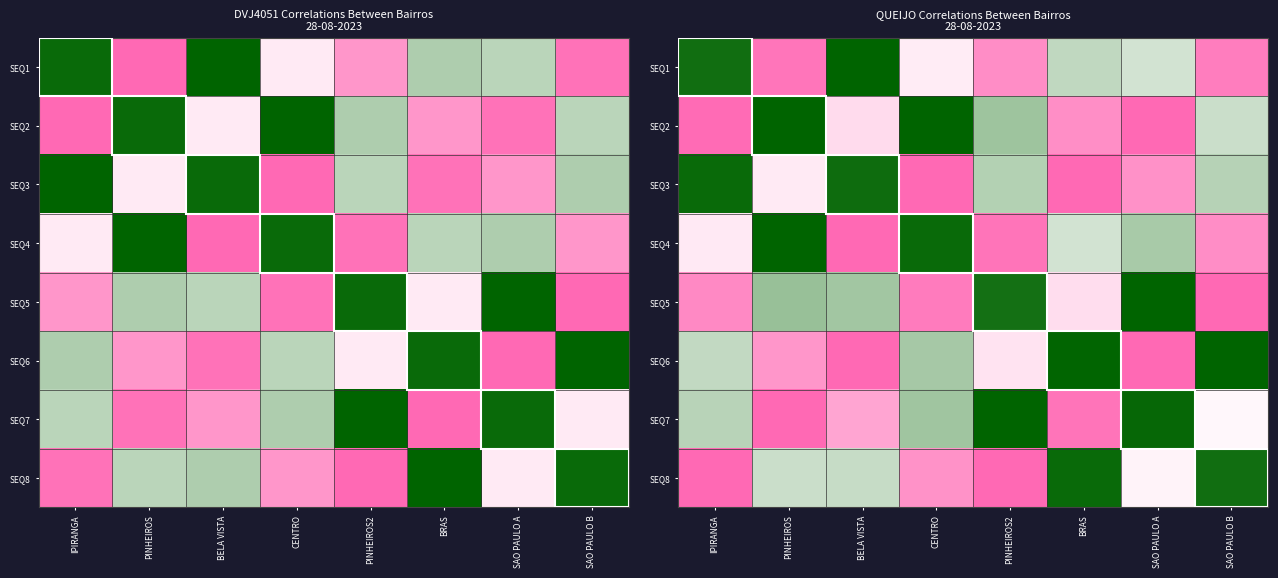

At which category does the chart reach its peak across all series?

BELA VISTA